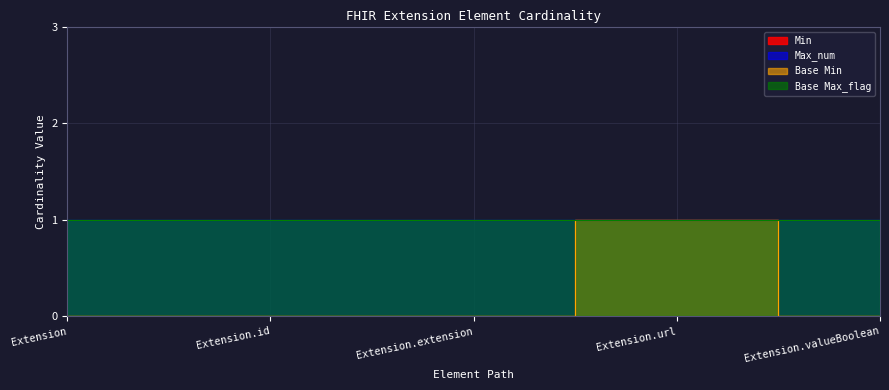

True or false: Base Min and Min cross at least once.

False